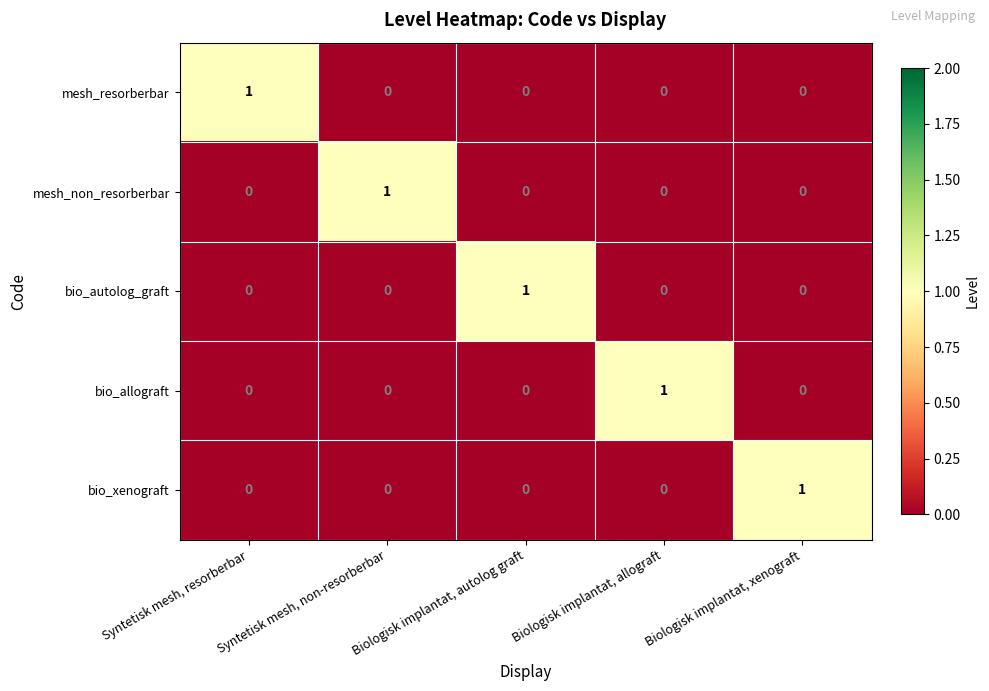

The value of mesh_non_resorberbar at Biologisk implantat, autolog graft is 0. True or false?

True